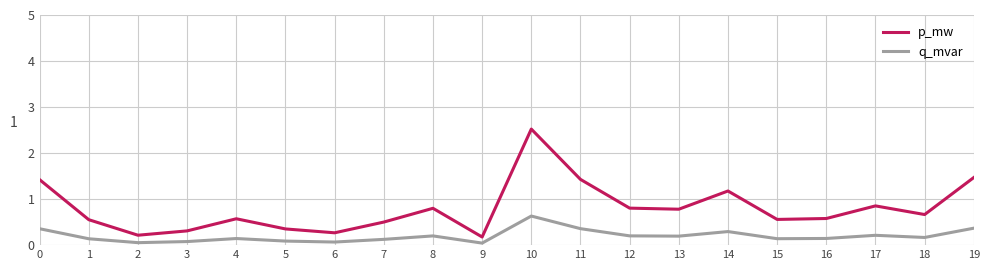

Does the chart have visible grid lines?

Yes